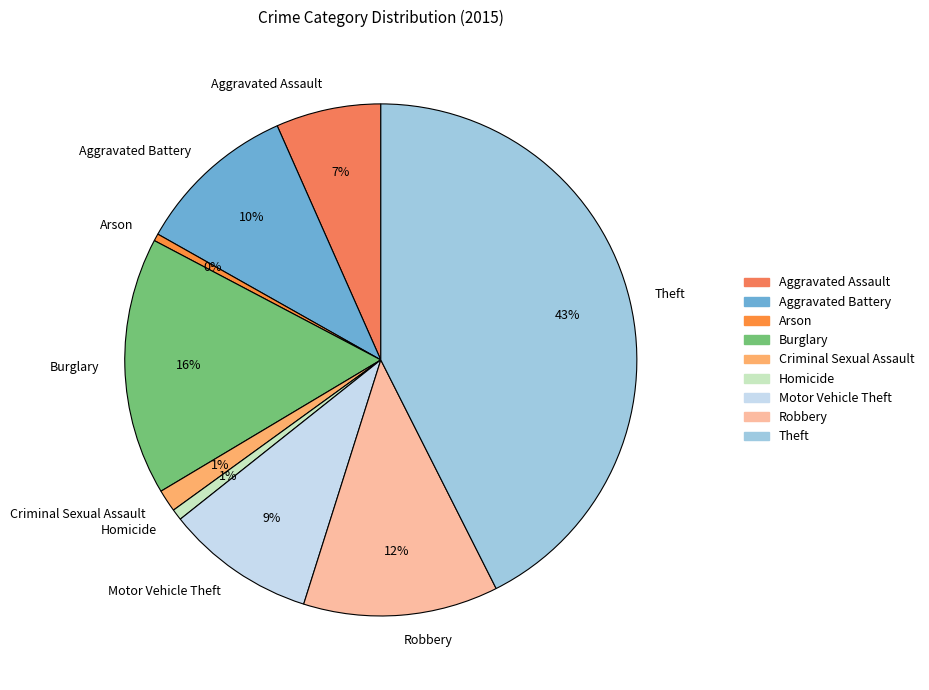

Which has a higher value, Criminal Sexual Assault or Burglary?

Burglary